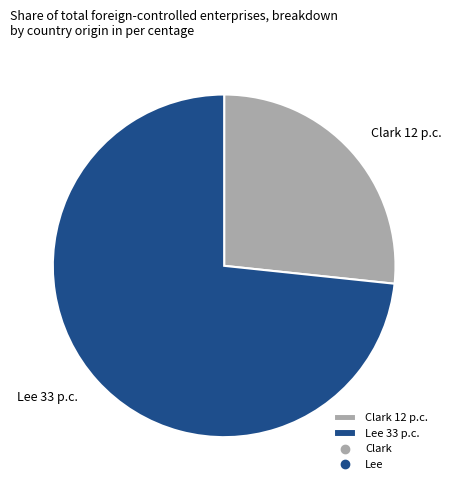

What is the majority slice?

Lee 33 p.c.